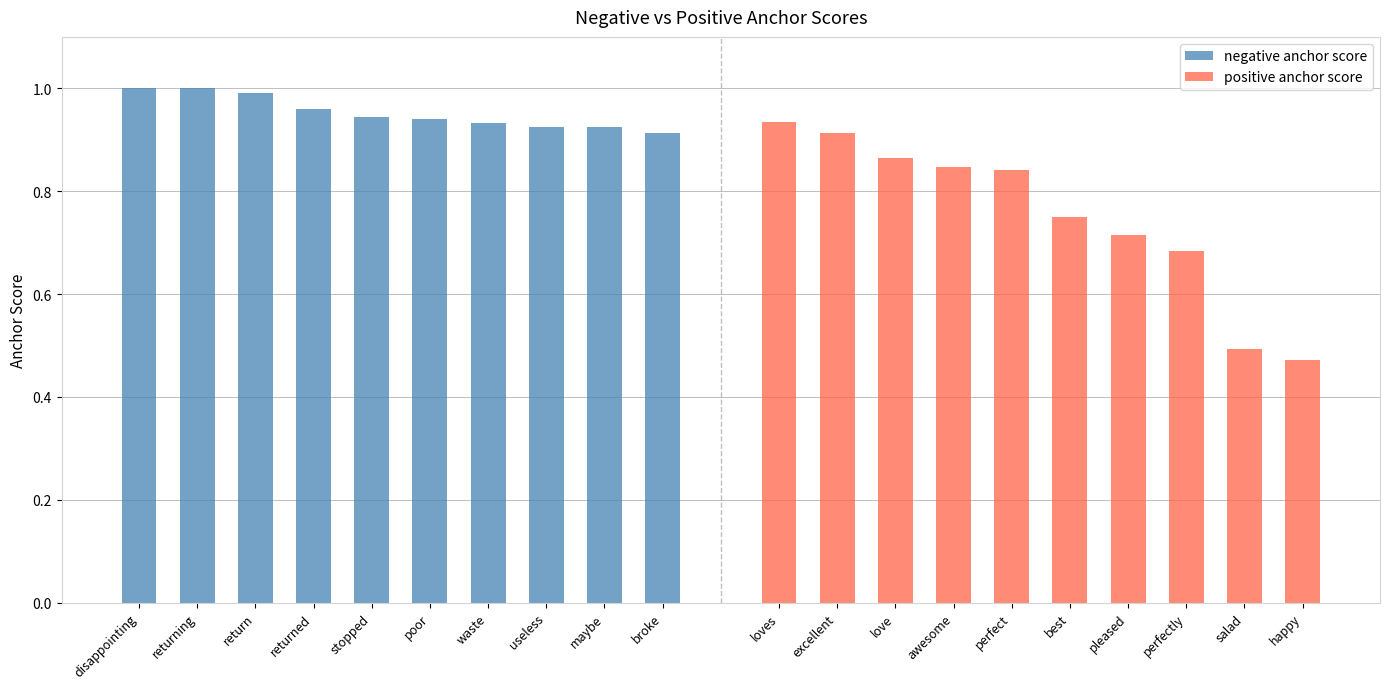

What is the minimum value for positive anchor score?

0.5